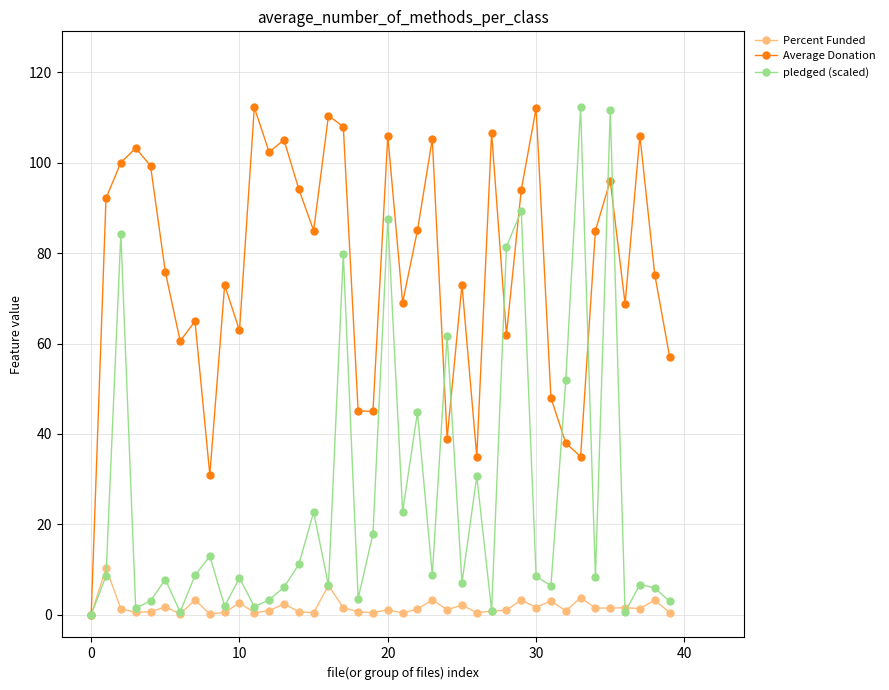

How many data points in Average Donation are less than 84?

20